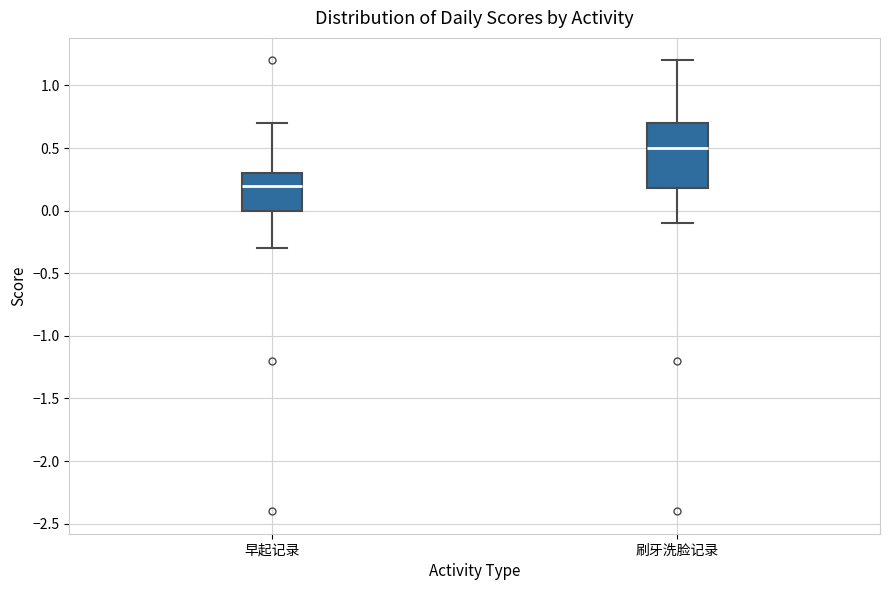

Reading left to right, transcribe this box plot: for each box, give where its median line is, the range the box spans, and where its two whiskers end, as read against the y-axis. The values are not printed on the chart, so give them approximately, as read against the axis.

早起记录: median 0.2, box 0.0 to 0.3, whiskers -0.3 to 0.7
刷牙洗脸记录: median 0.5, box 0.2 to 0.7, whiskers -0.1 to 1.2